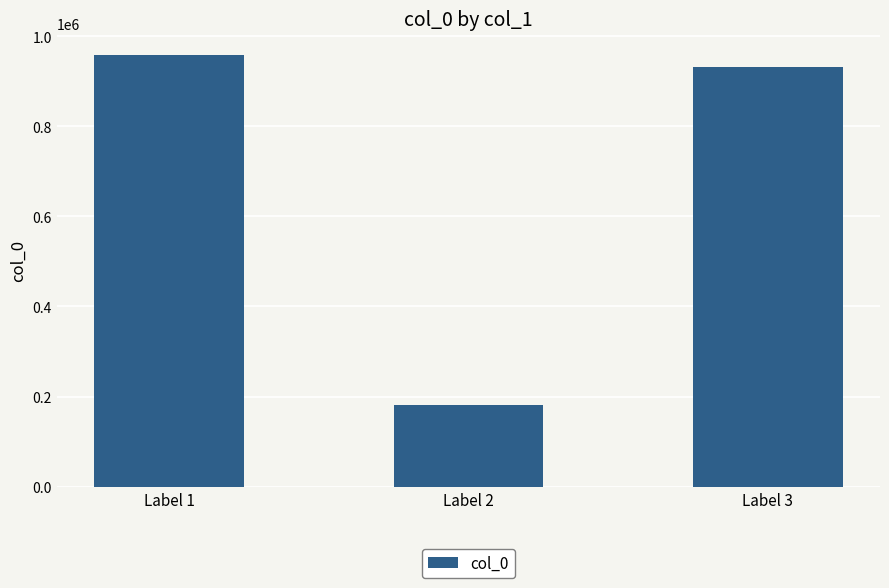

At which category does the chart reach its peak across all series?

Label 1